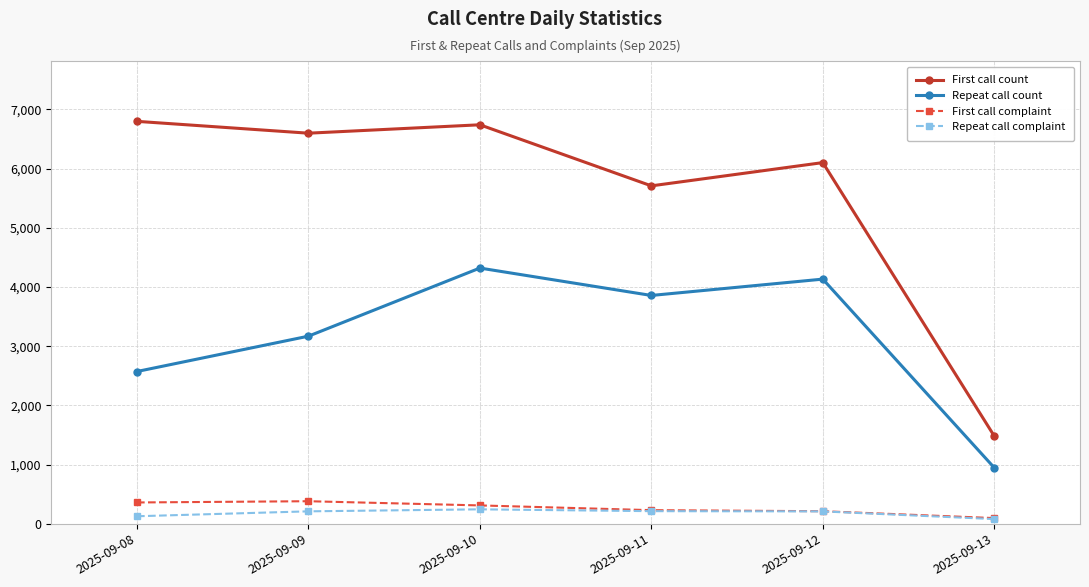

At how many categories does at least one series exceed 4890?

5